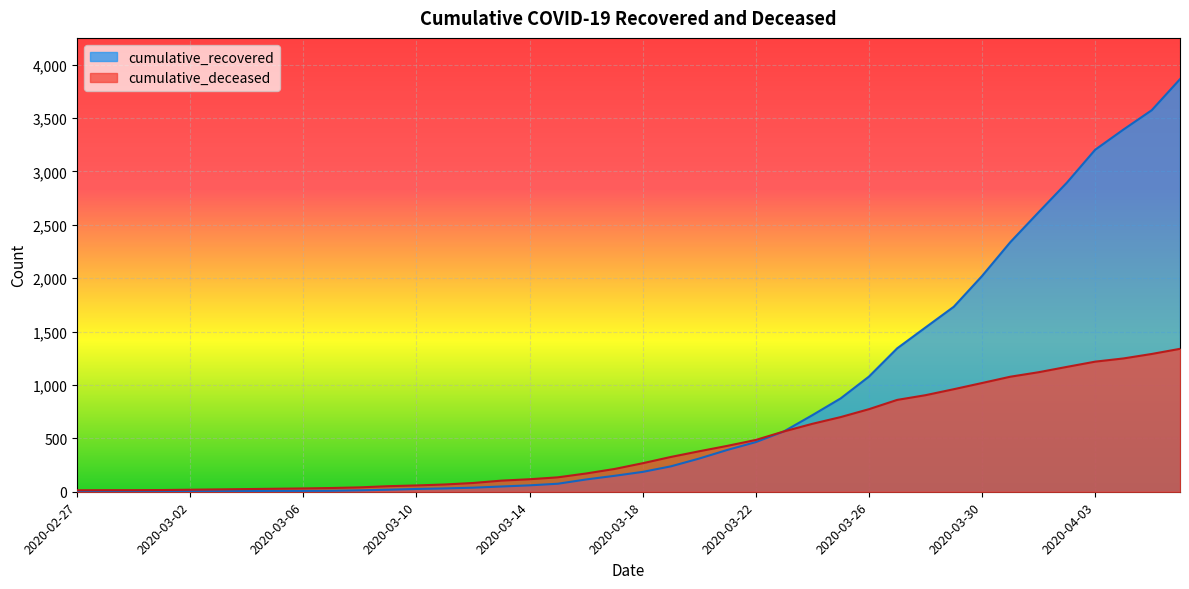

List the series in order of their overall mean, lowest first.

cumulative_deceased, cumulative_recovered